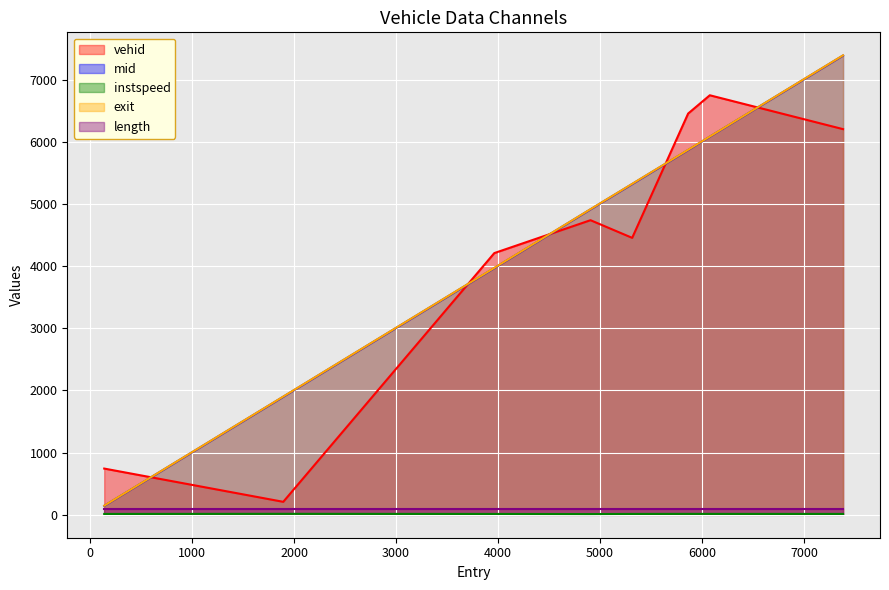

Rank the categories by mid value from highest to lowest.

7383.886431921104, 6077.0, 5864.541086847349, 5315.69837781515, 4907.0, 3963.7109834562484, 1893.7721422063032, 138.0